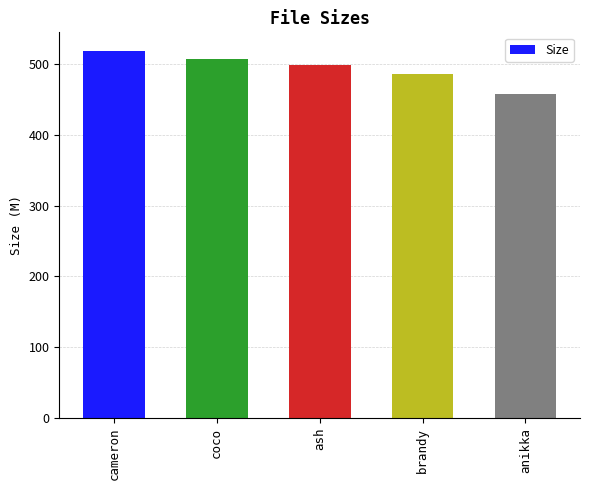

Count the number of values greater than 499.

3